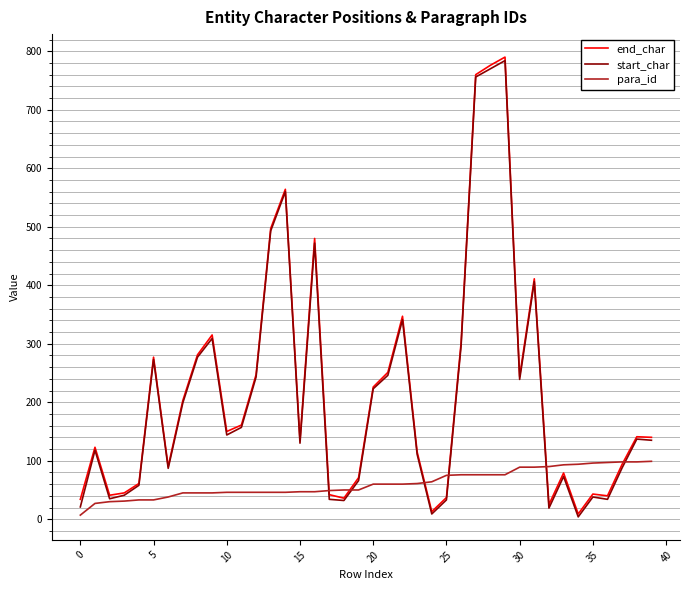

What is the highest value of the end_char series?

790